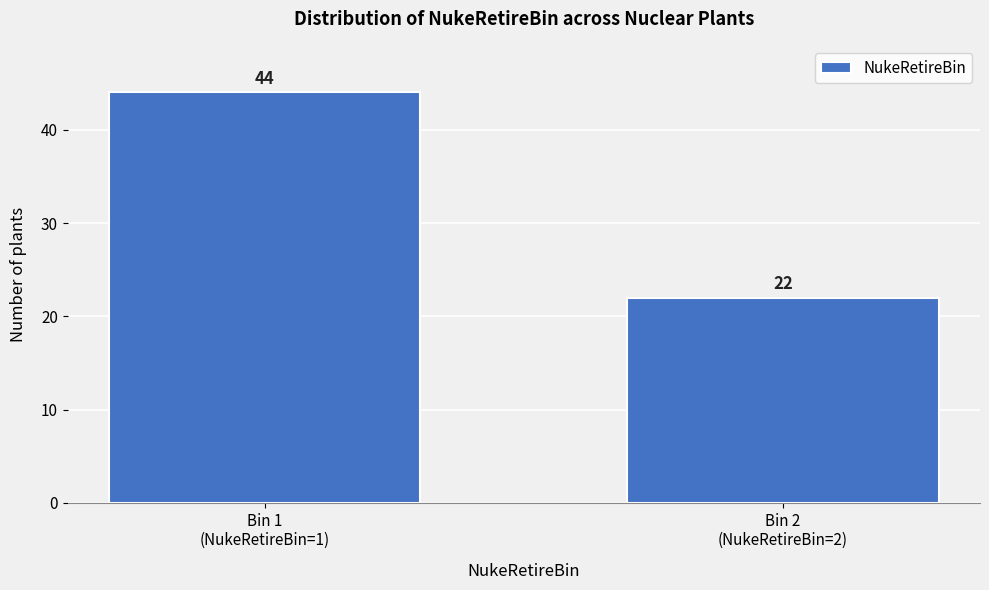

Reading left to right, what are all the values shown in this chart?

44	22